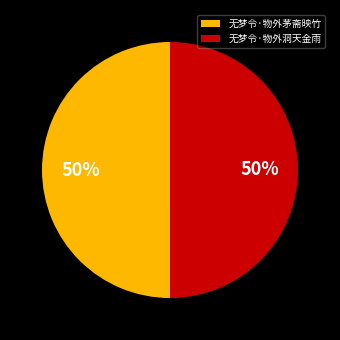

Count the number of slices in the pie.

2